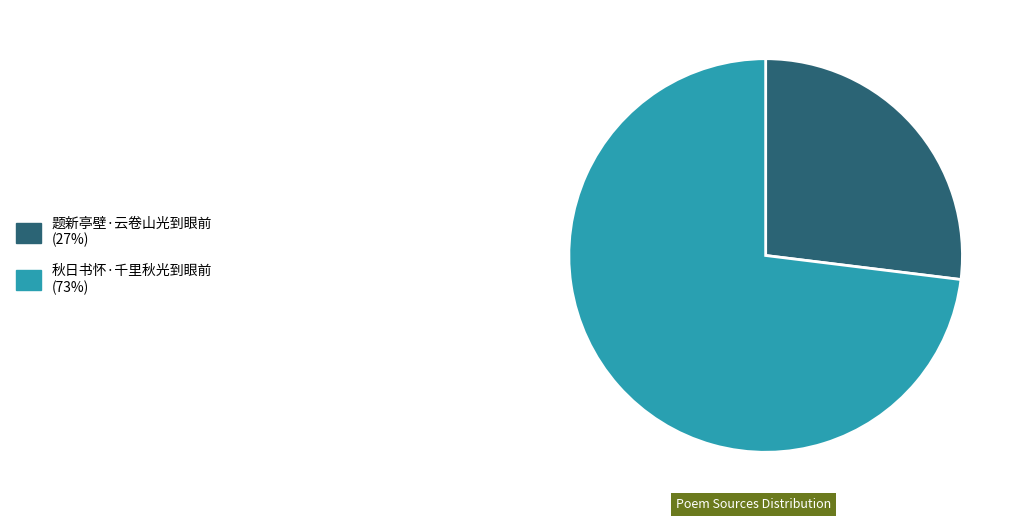

How many slices are in this pie chart?

2